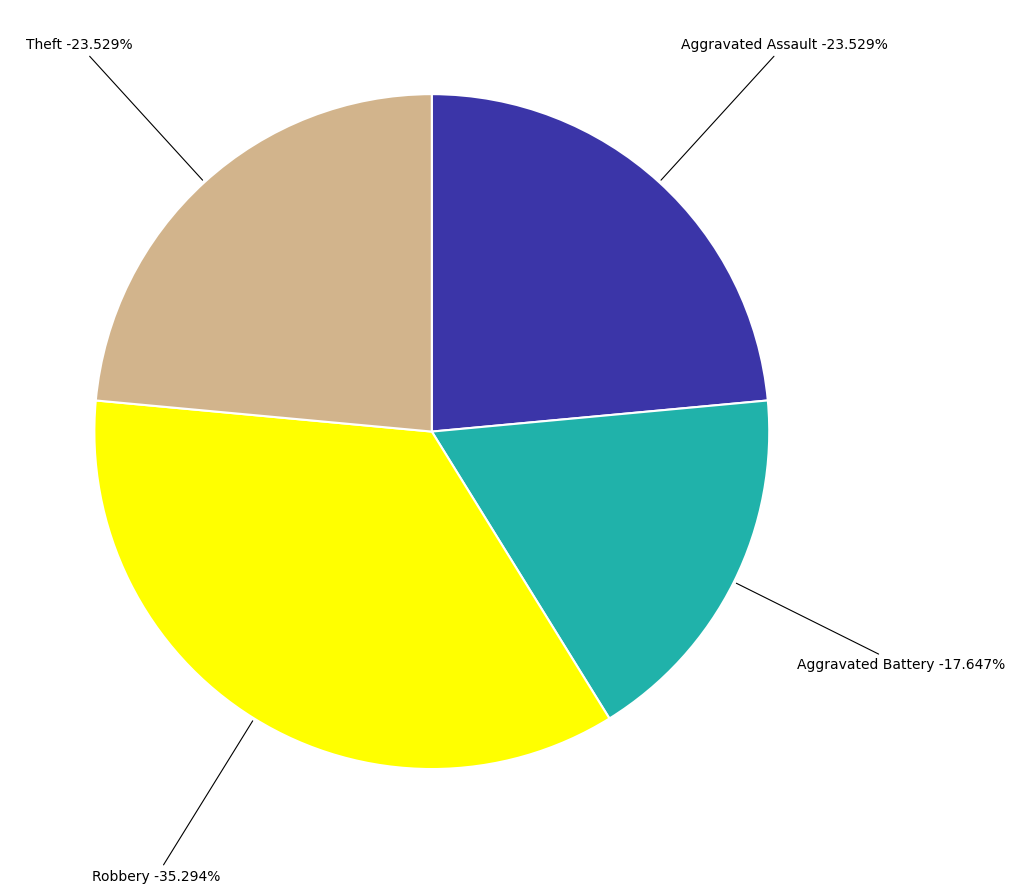

Is the sum of Criminal Sexual Assault and Aggravated Battery greater than half?

No